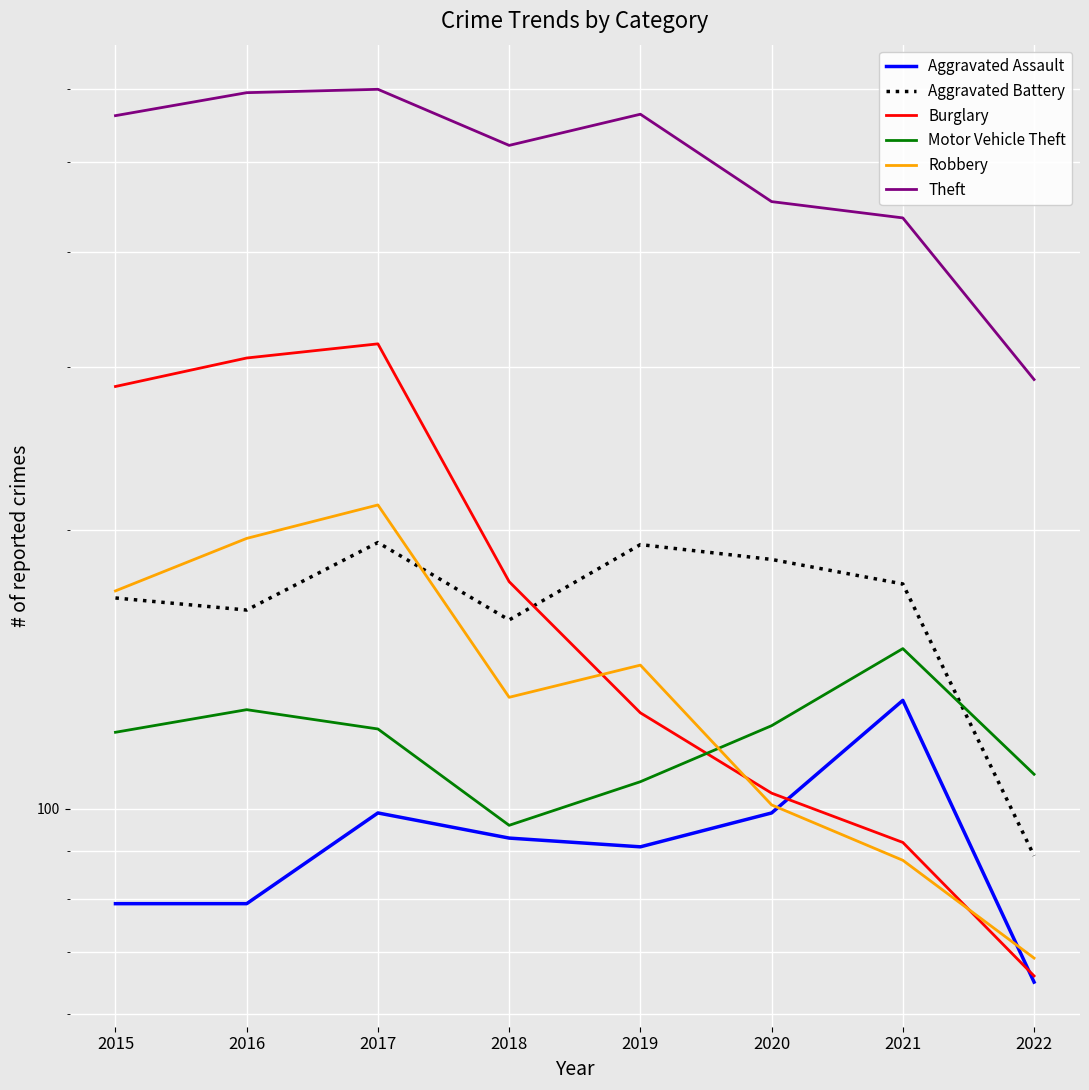

Between 2022 and 2019, which is larger?

2019